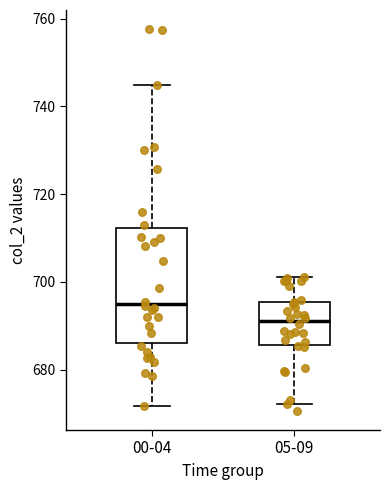

Comparing the boxes themselves (not the whiskers), which one is the tallest?

00-04